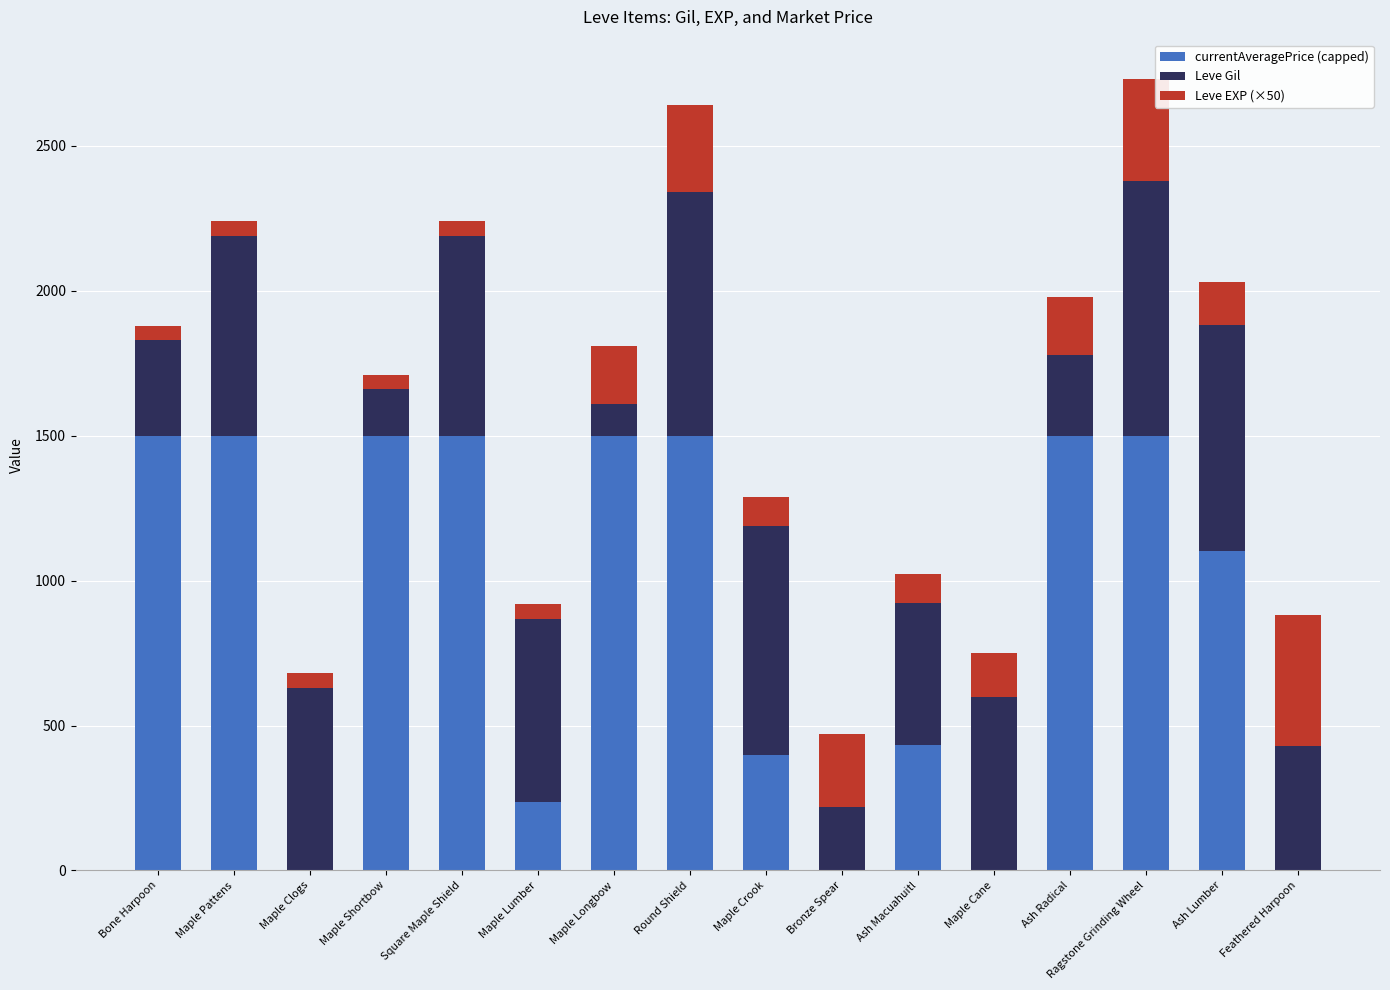

What is the total value across all series at Feathered Harpoon?

880